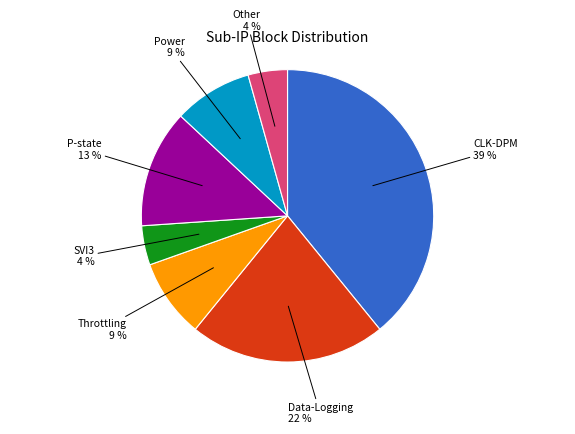

To the nearest percent, what is the difference between the Other and CLK-DPM slice percentages?

35%